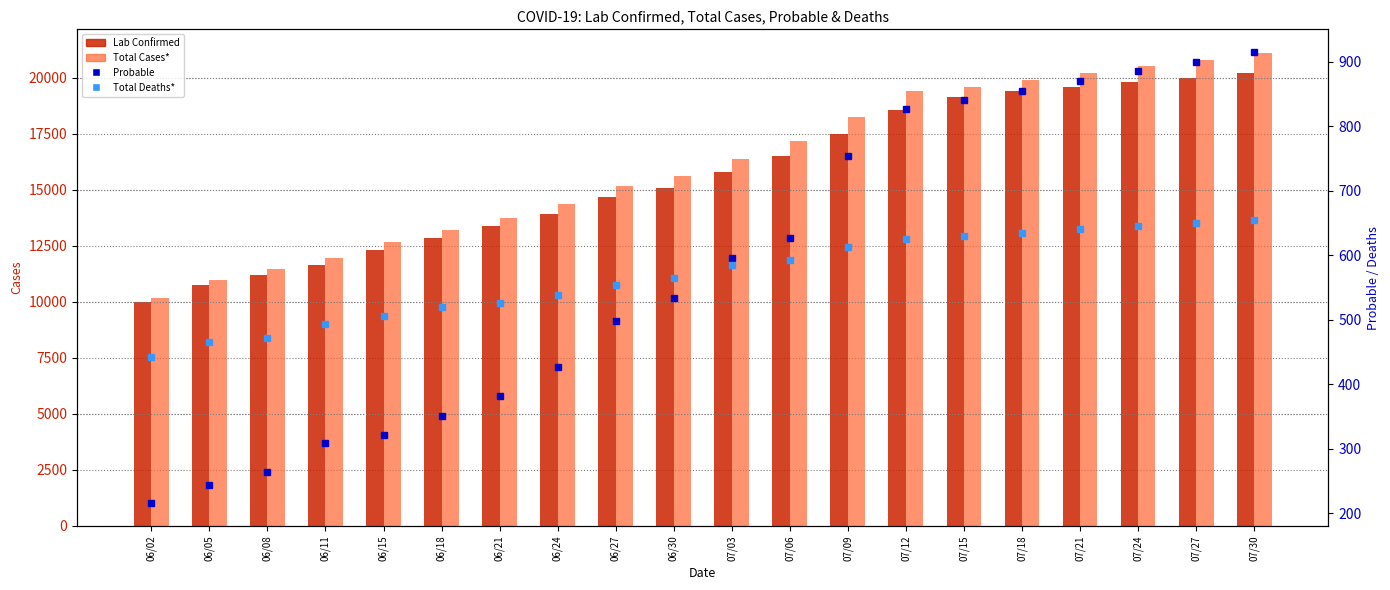

Which category has the lowest value in the Total Deaths* series?

06/02